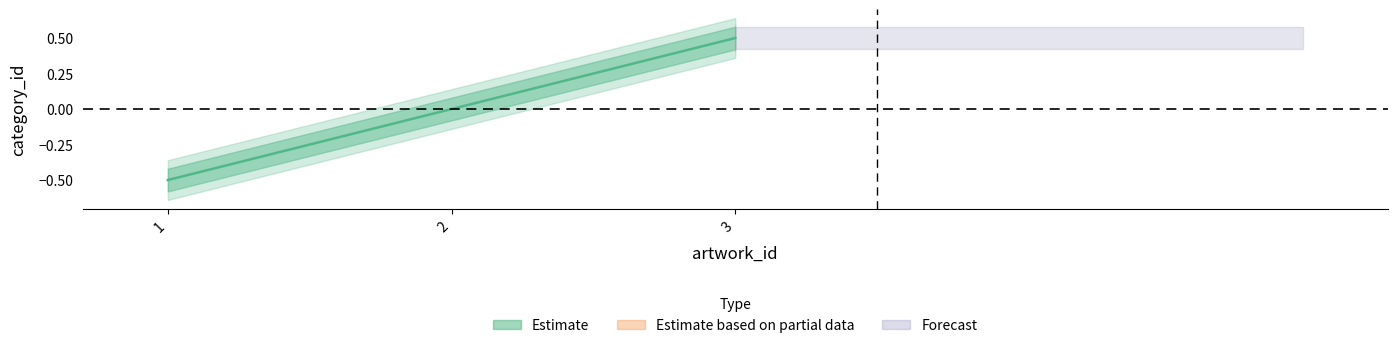

List the labels in order of value, largest first.

3, 2, 1